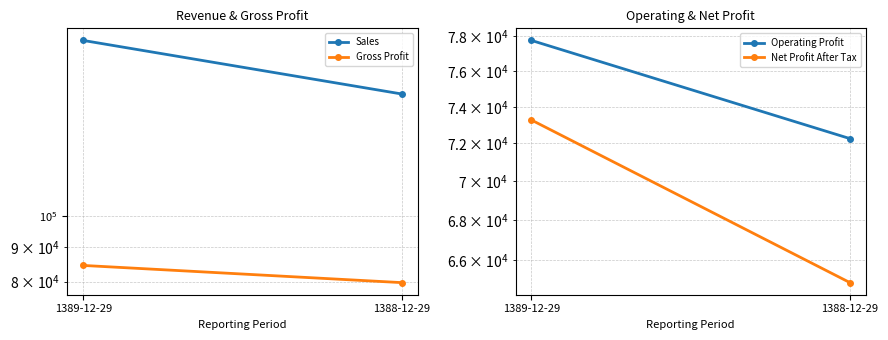

At which category is the sum across all series the highest?

1389-12-29